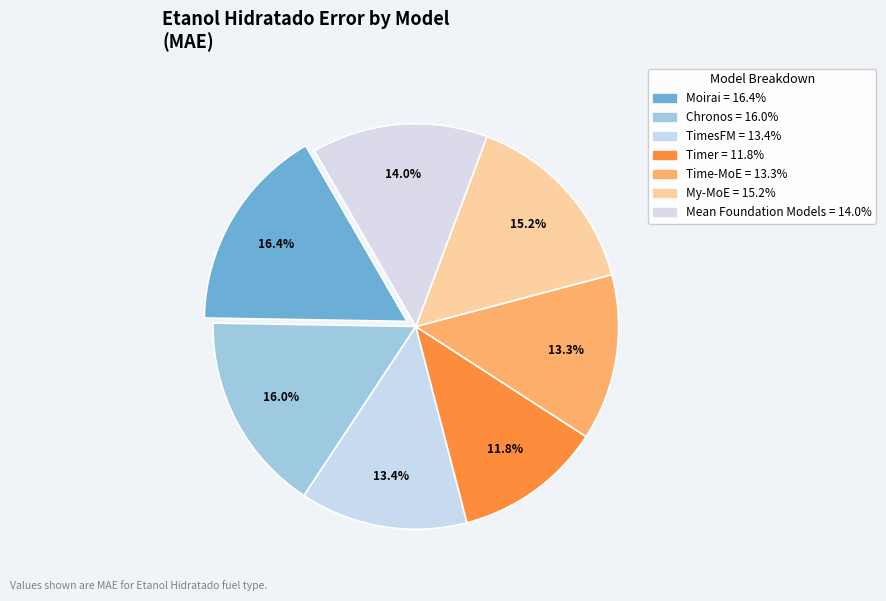

Does My-MoE represent more than half of the total?

No